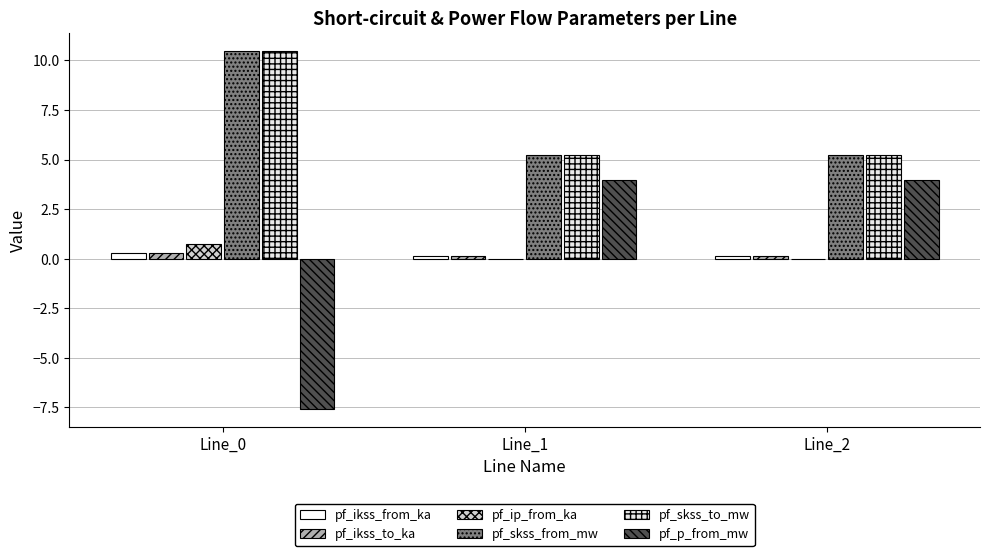

What value does the pf_ikss_from_ka series have at Line_1?

0.2